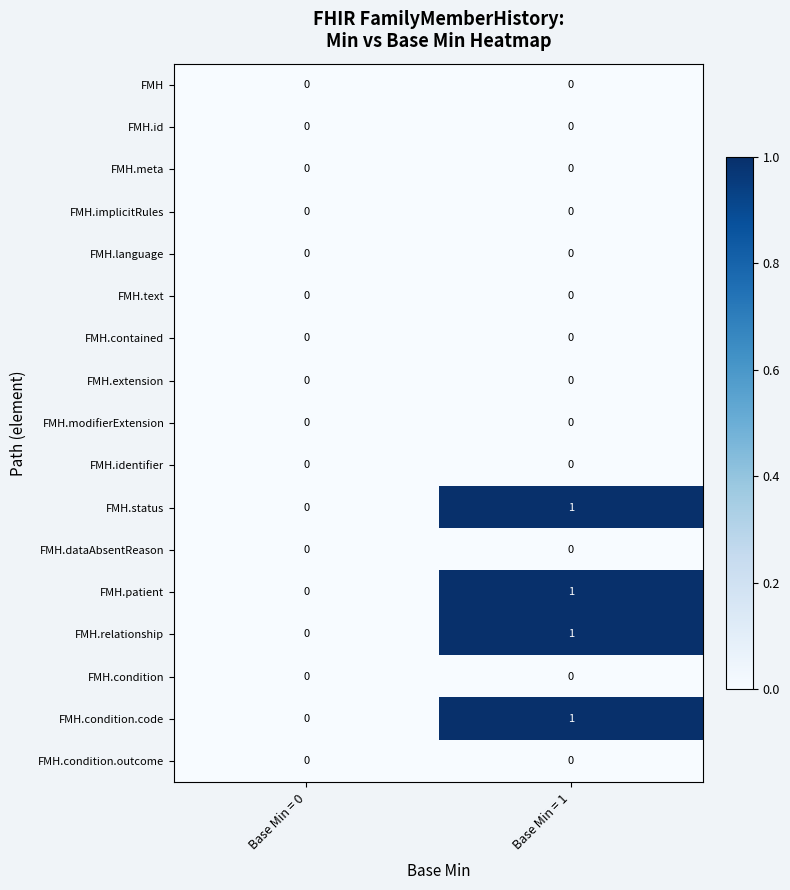

At which category is the sum across all series the highest?

Base Min = 1